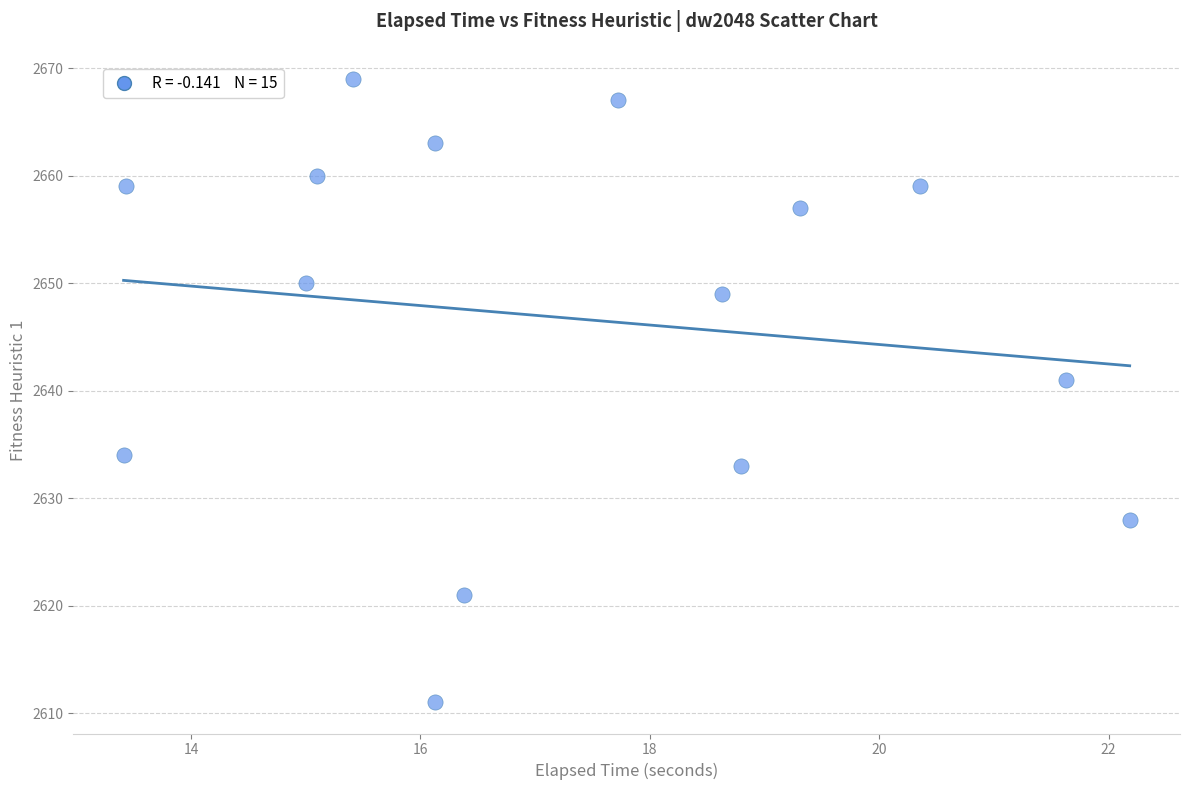

What Y value in the scatter plot is closest to 2640?

2641